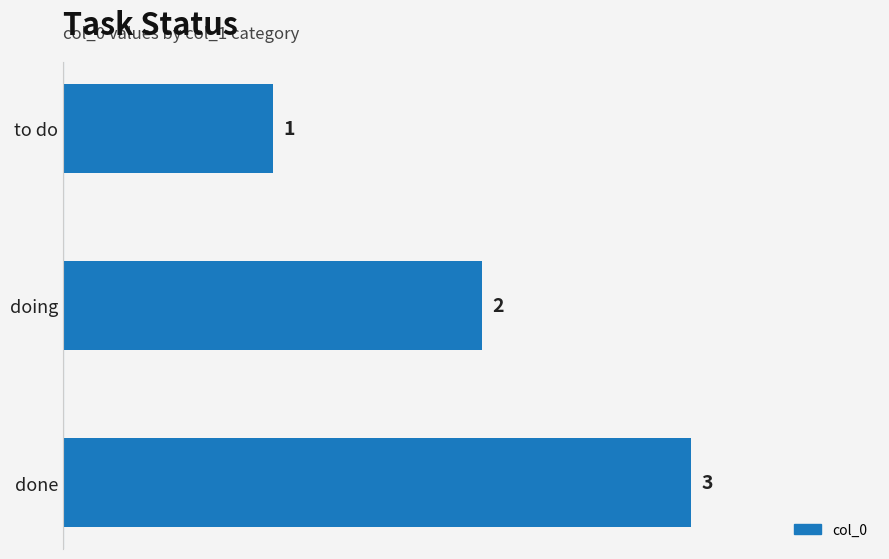

List the labels in order of value, smallest first.

to do, doing, done